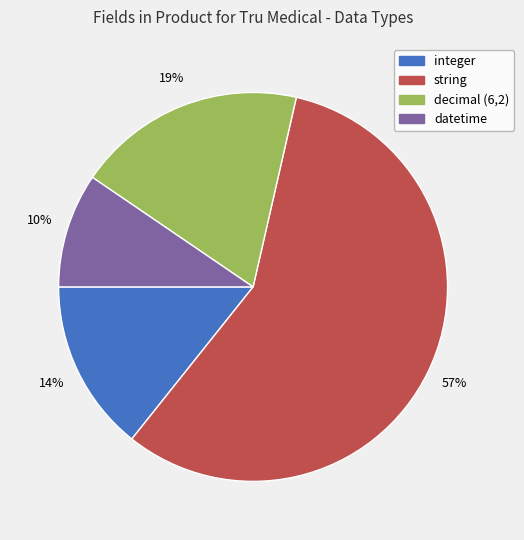

Count the number of slices in the pie.

4